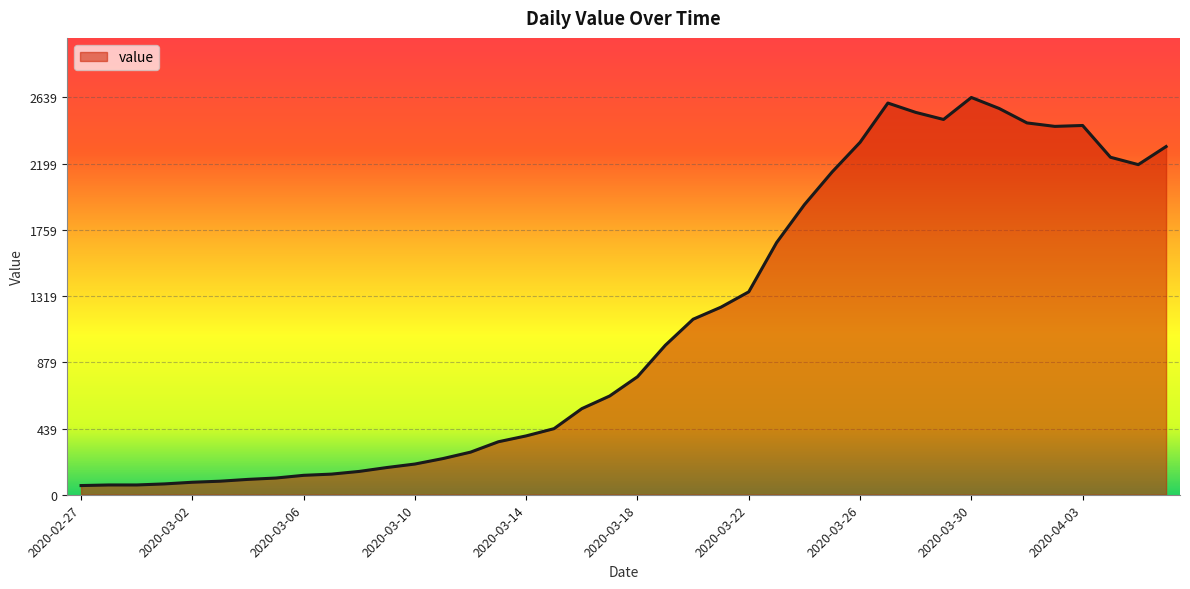

What is the maximum value shown in the chart?

2639